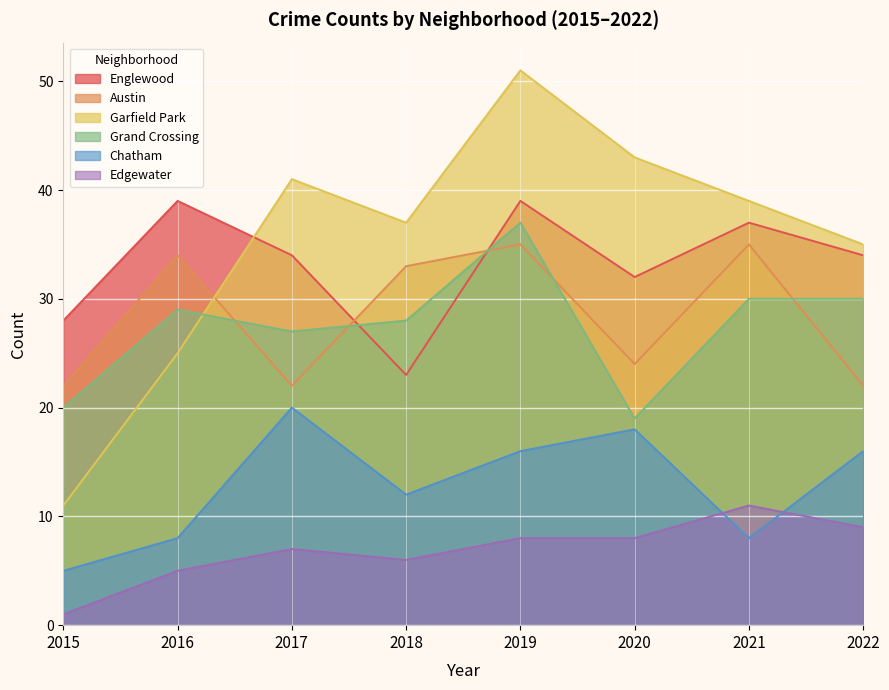

What is the value of the Garfield Park point at the 6th from the left?

43